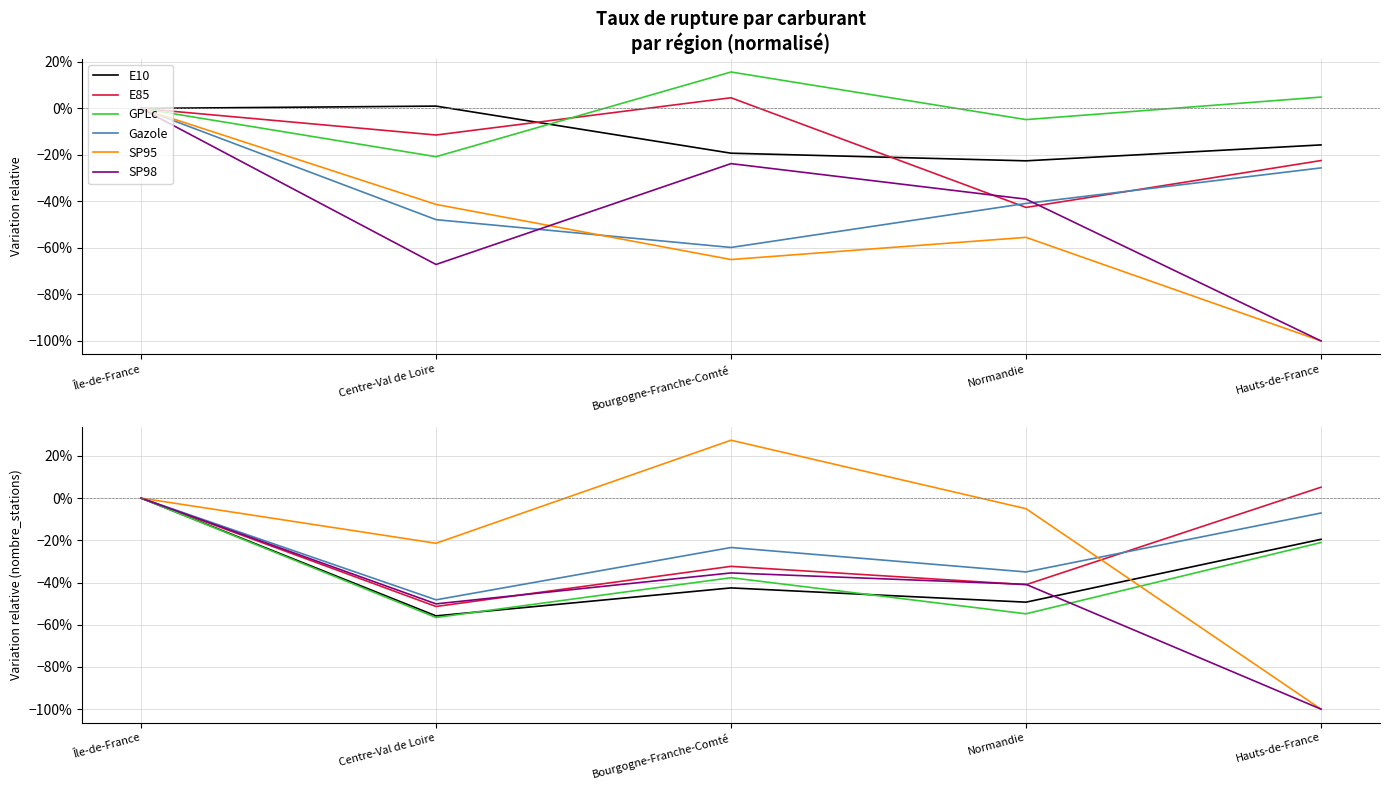

Is this an area chart (filled region under the line)?

No